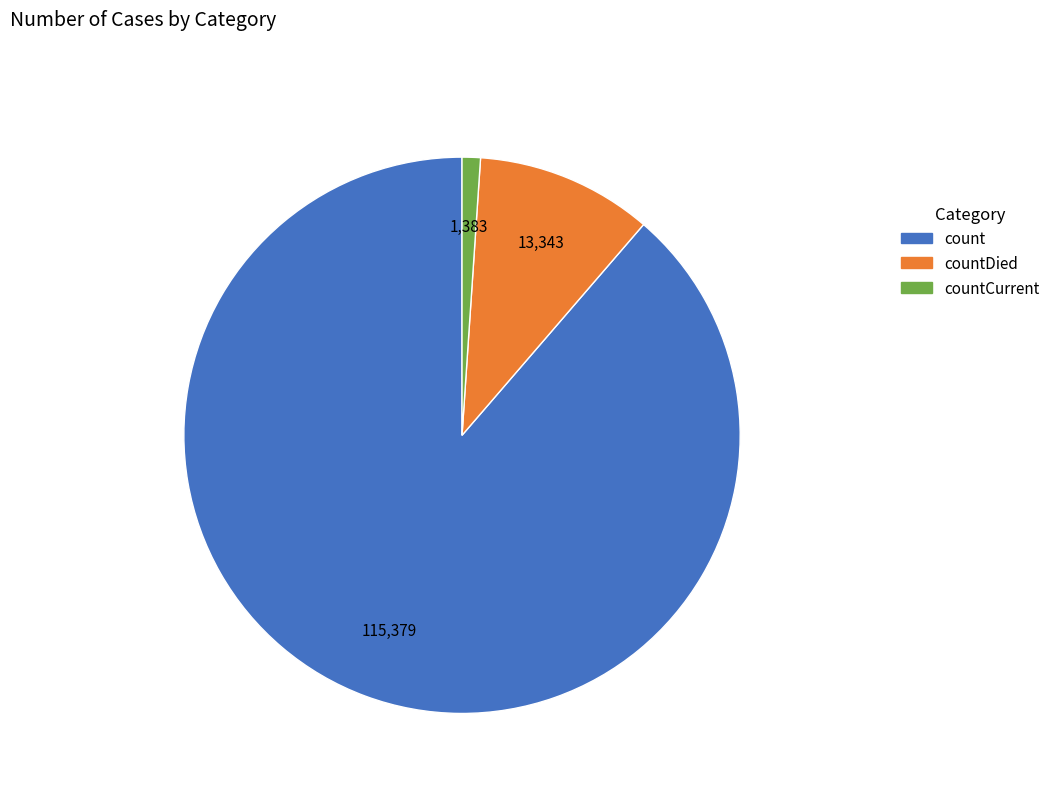

What is the largest slice in the pie chart?

count